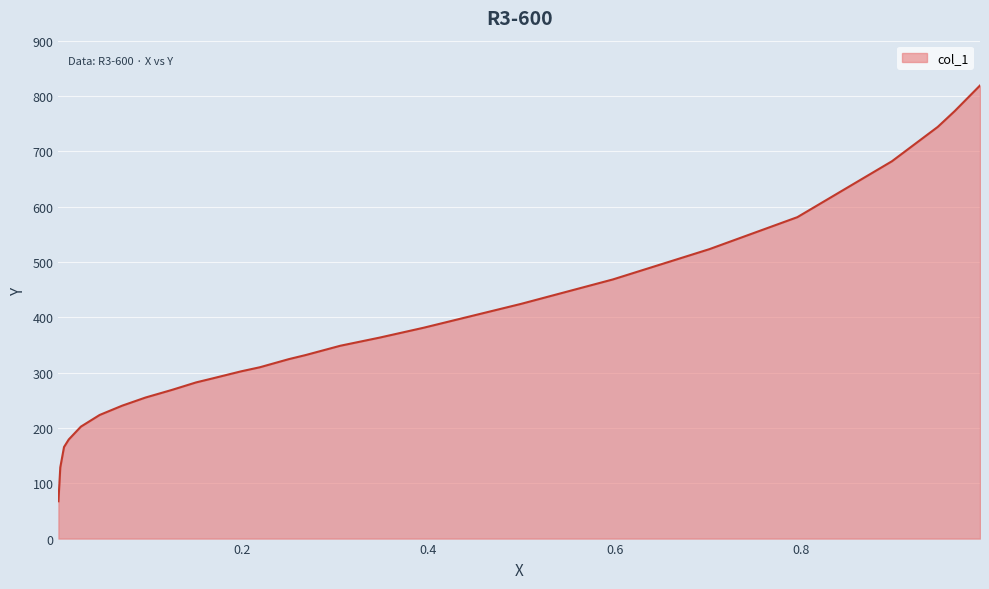

Reading left to right, list all the values displayed in this chart.

0.992=819.0	0.9648=772.6	0.9467=744.2	0.8975=682.1	0.796=581.0	0.7015=523.1	0.598=468.4	0.4995=424.2	0.395=381.1	0.3477=363.3	0.3055=348.6	0.2683=331.7	0.2503=324.4	0.2191=309.7	0.199=302.3	0.1688=289.7	0.1508=282.3	0.1246=268.6	0.0965=255.0	0.0714=240.2	0.0472=223.4	0.0271=202.3	0.0141=179.2	0.009=165.5	0.005=128.6	0.003=67.5